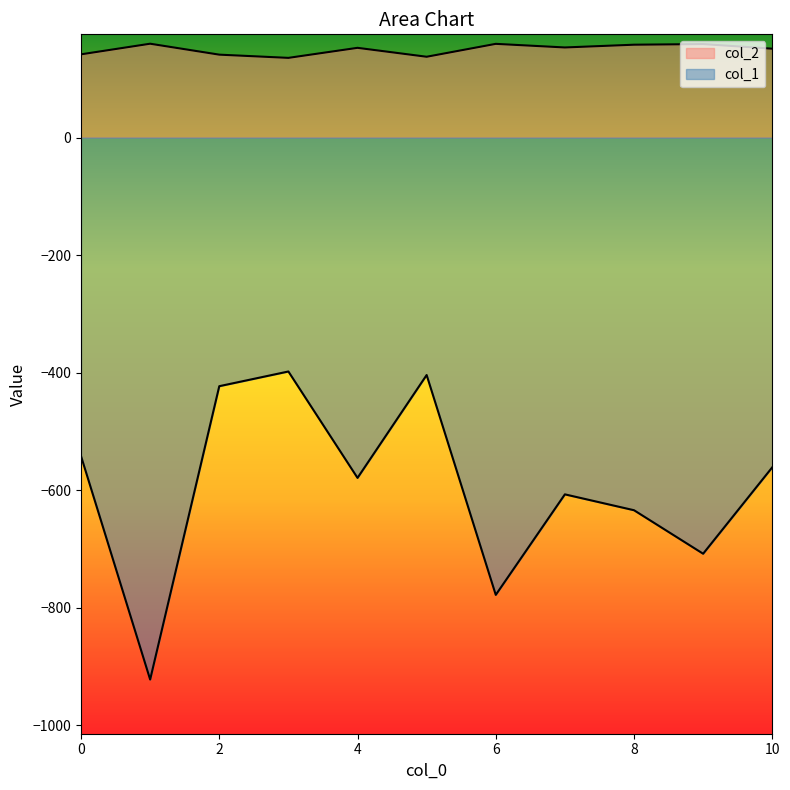

Reading right to left, transcribe all the data shown in this chart.

col_1: 10=-561.0	9=-708.0	8=-634.0	7=-607.0	6=-778.0	5=-404.0	4=-579.0	3=-398.0	2=-423.0	1=-922.0	0=-542.0
col_2: 10=151.1	9=159.0	8=157.9	7=153.2	6=159.4	5=137.4	4=152.6	3=135.5	2=141.0	1=159.6	0=141.5